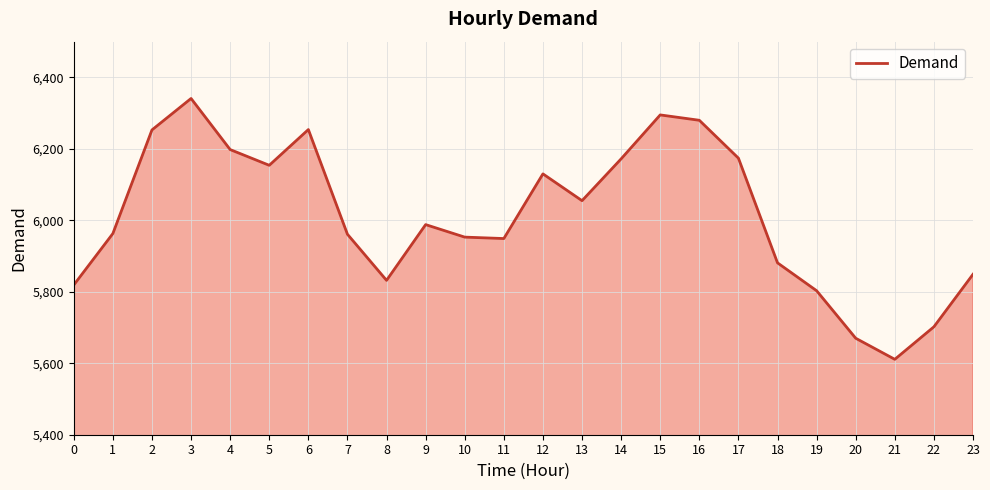

Which has a higher value, 0 or 14?

14